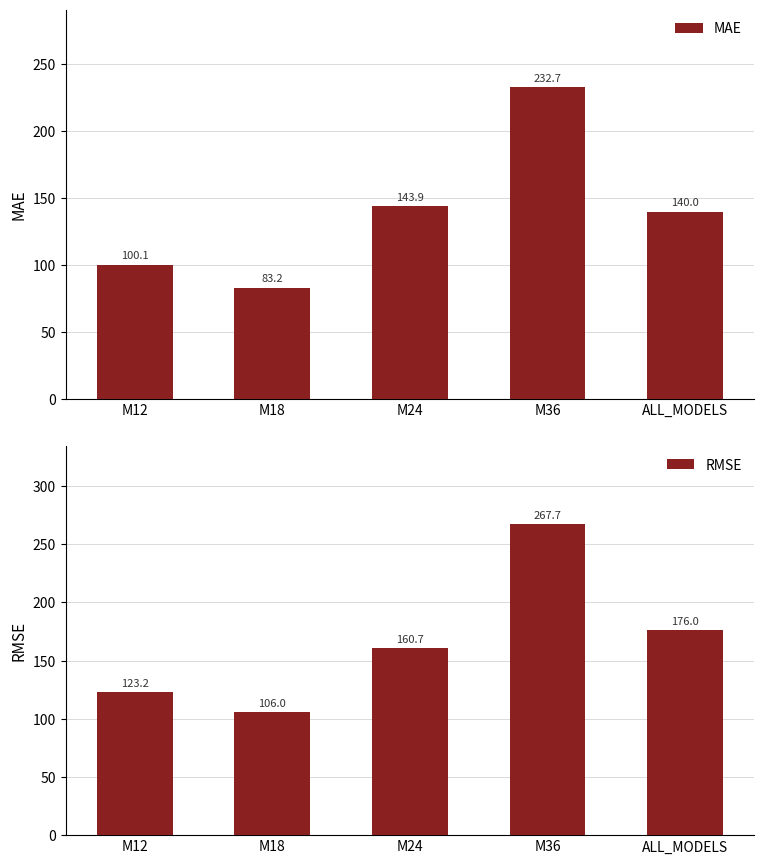

Reading right to left, list all the values displayed in this chart.

MAE: ALL_MODELS=140.0	M36=232.7	M24=143.9	M18=83.2	M12=100.1
RMSE: ALL_MODELS=176.0	M36=267.7	M24=160.7	M18=106.0	M12=123.2